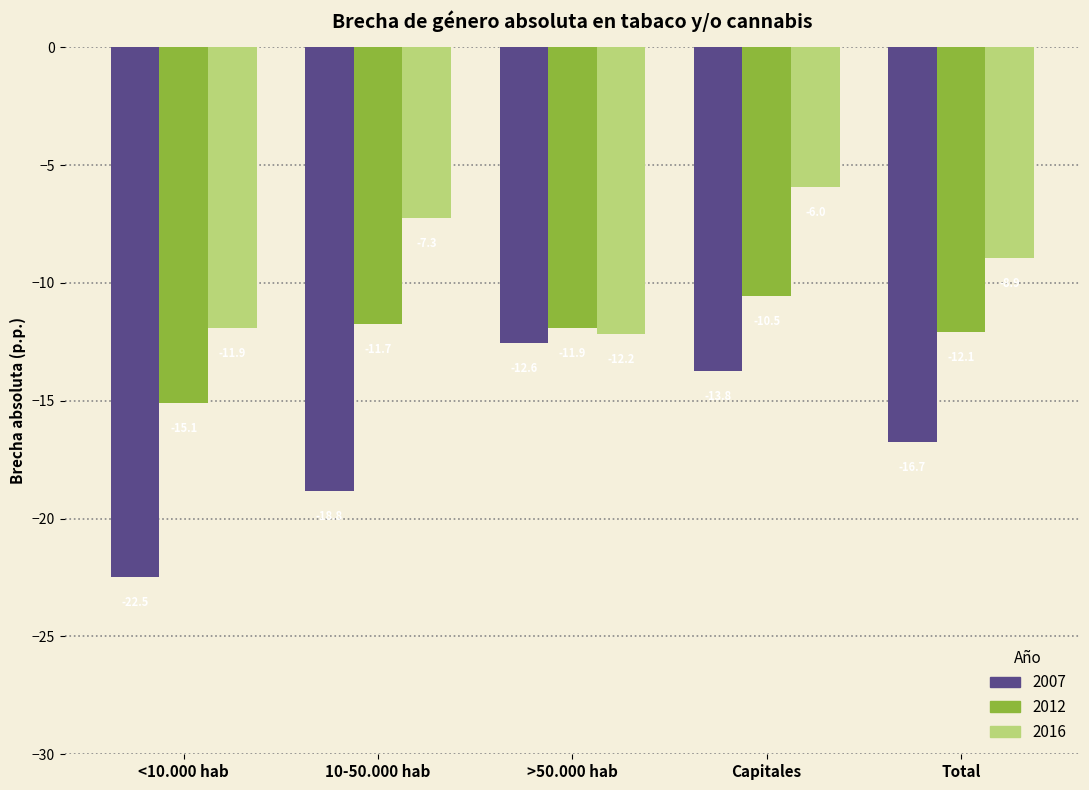

What is the difference between the 2007 values at >50.000 hab and Total?

4.2